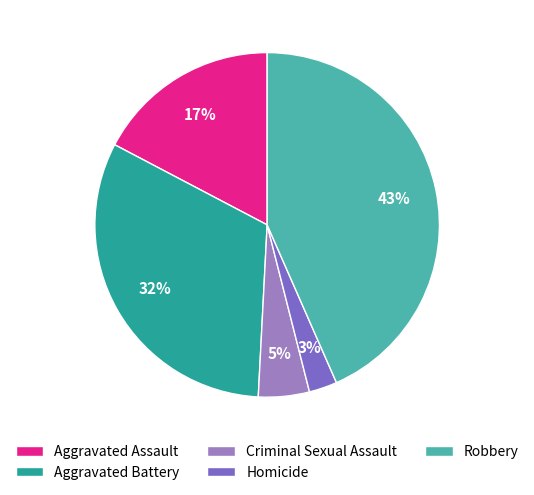

What percentage is the Robbery slice, to the nearest percent?

43%